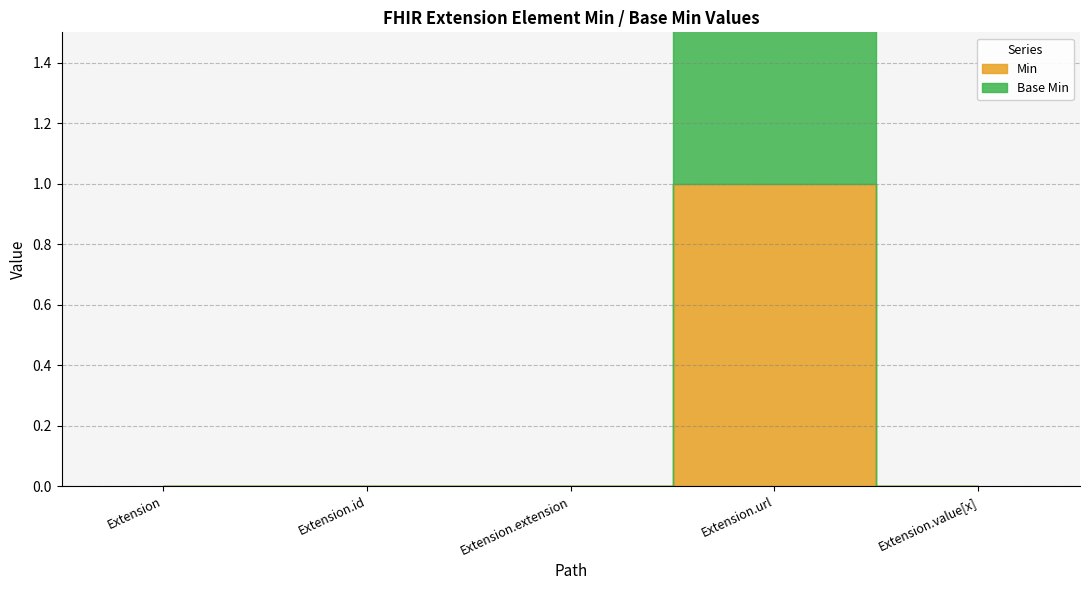

Is the value of Min at Extension.value[x] greater than the value of Base Min at Extension.id?

No